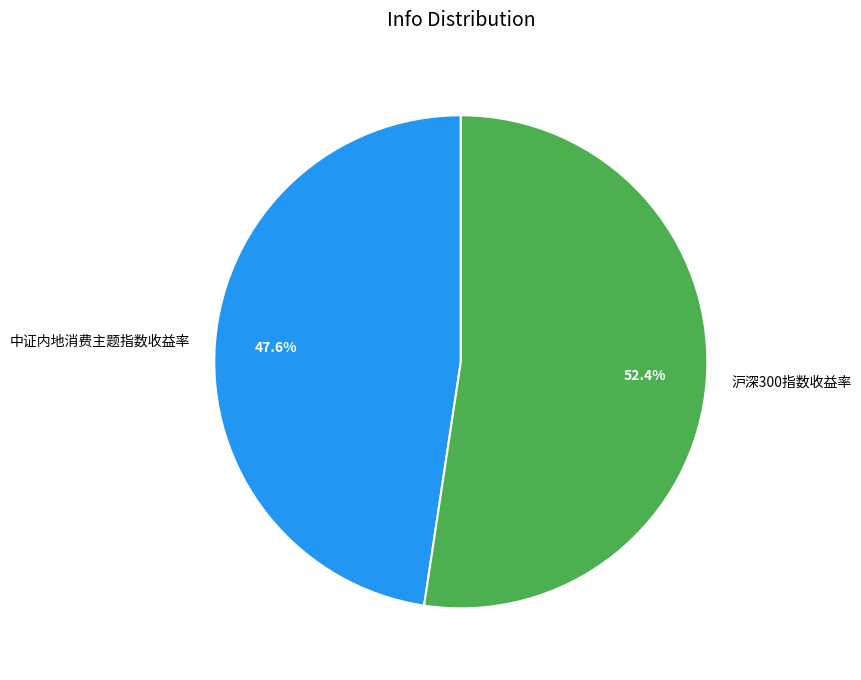

True or false: 沪深300指数收益率 accounts for 52% of the total.

True